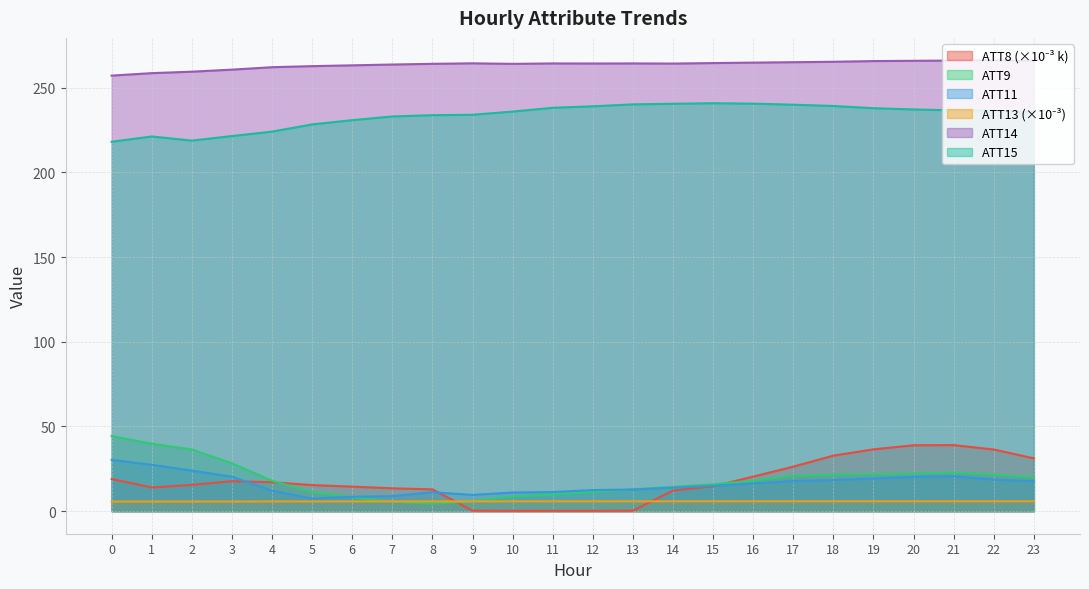

Reading left to right, extract all data points from this chart.

ATT8: 0=19.0	1=14.0	2=15.5	3=17.7	4=17.1	5=15.4	6=14.5	7=13.5	8=12.9	9=0.3	10=0.2	11=0.2	12=0.2	13=0.3	14=12.2	15=14.7	16=20.4	17=26.3	18=32.8	19=36.5	20=38.9	21=39.0	22=36.4	23=31.2
ATT9: 0=44.4	1=39.9	2=36.4	3=28.3	4=18.0	5=11.3	6=8.2	7=5.6	8=4.4	9=5.8	10=8.6	11=9.8	12=11.3	13=12.9	14=14.4	15=15.9	16=18.0	17=20.9	18=21.5	19=21.9	20=22.2	21=22.8	22=21.7	23=20.0
ATT11: 0=30.3	1=27.4	2=23.9	3=20.4	4=12.1	5=7.4	6=8.5	7=8.9	8=11.2	9=9.6	10=11.0	11=11.3	12=12.5	13=12.8	14=13.9	15=15.0	16=16.4	17=17.8	18=18.4	19=19.3	20=20.3	21=20.6	22=18.7	23=17.7
ATT13: 0=5.7	1=5.7	2=5.7	3=5.7	4=5.7	5=5.7	6=5.8	7=5.8	8=5.8	9=5.8	10=5.8	11=5.8	12=5.8	13=5.8	14=5.8	15=5.8	16=5.8	17=5.8	18=5.8	19=5.8	20=5.8	21=5.8	22=5.8	23=5.8
ATT14: 0=257.1	1=258.6	2=259.4	3=260.6	4=262.1	5=262.7	6=263.2	7=263.7	8=264.1	9=264.4	10=264.0	11=264.3	12=264.2	13=264.3	14=264.2	15=264.5	16=264.8	17=265.0	18=265.3	19=265.7	20=265.8	21=266.0	22=266.1	23=265.8
ATT15: 0=218.1	1=221.2	2=218.7	3=221.4	4=224.1	5=228.3	6=230.8	7=233.0	8=233.7	9=234.0	10=235.9	11=238.1	12=239.0	13=240.1	14=240.5	15=240.8	16=240.6	17=239.9	18=239.2	19=237.9	20=237.1	21=236.6	22=236.4	23=235.4